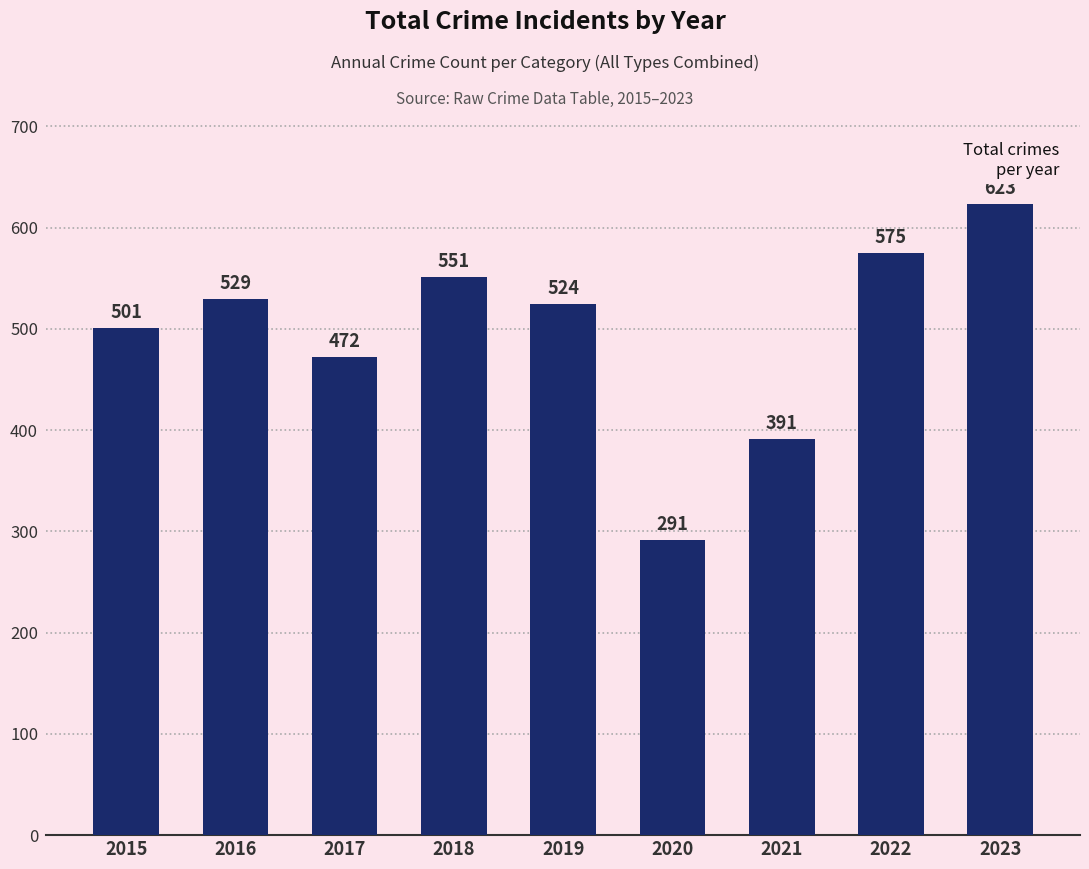

What is the value of the 1st bar from the left?

501